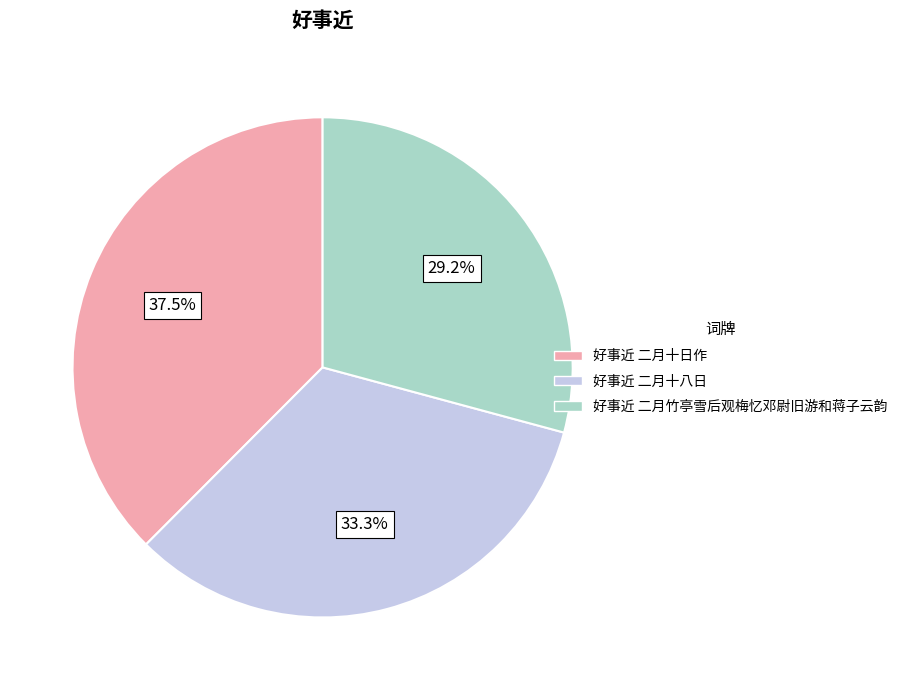

The 好事近 二月竹亭雪后观梅忆邓尉旧游和蒋子云韵 slice represents 29% of the pie. True or false?

True